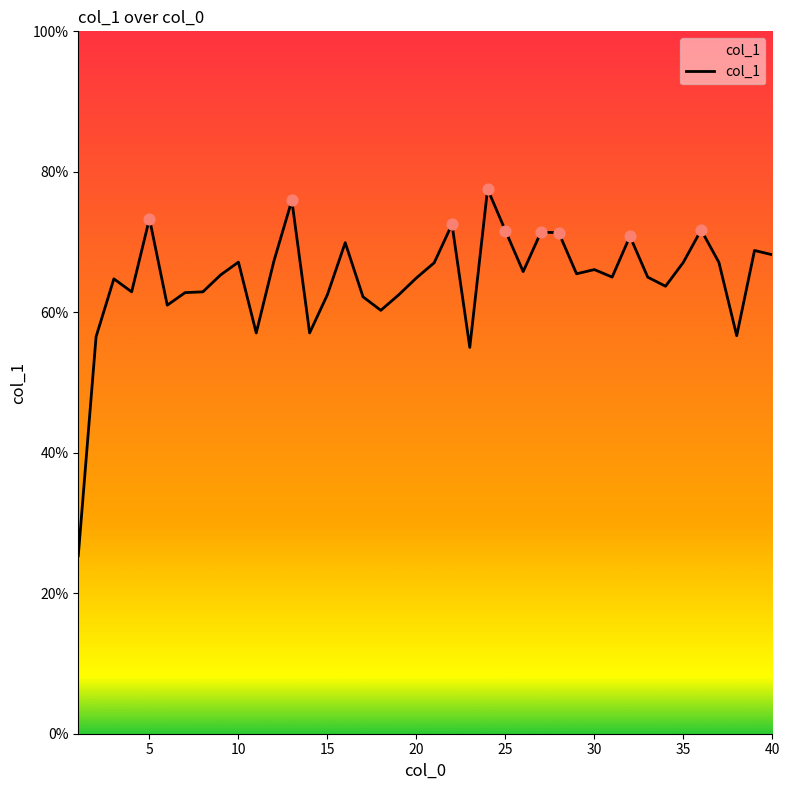

What is the difference between the maximum and minimum values?

52.2